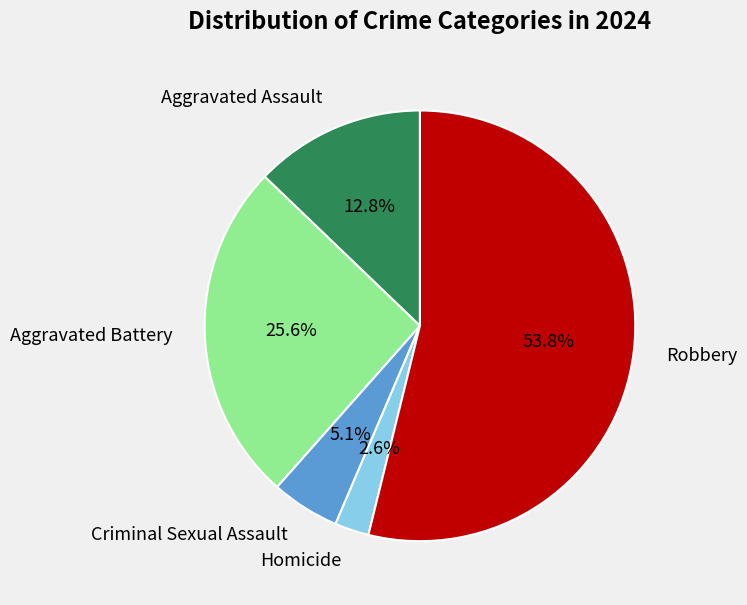

What percentage is the Aggravated Assault slice, to the nearest percent?

13%